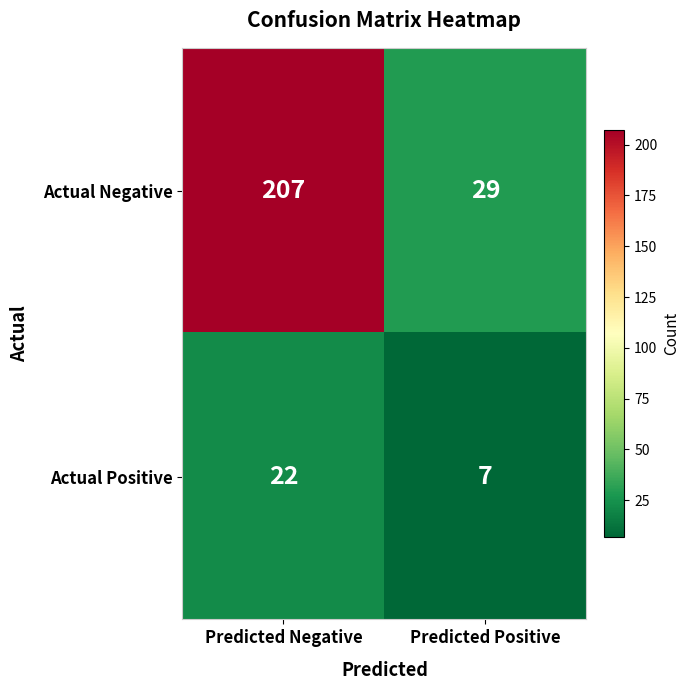

Which series has the largest total across all categories?

Actual Negative